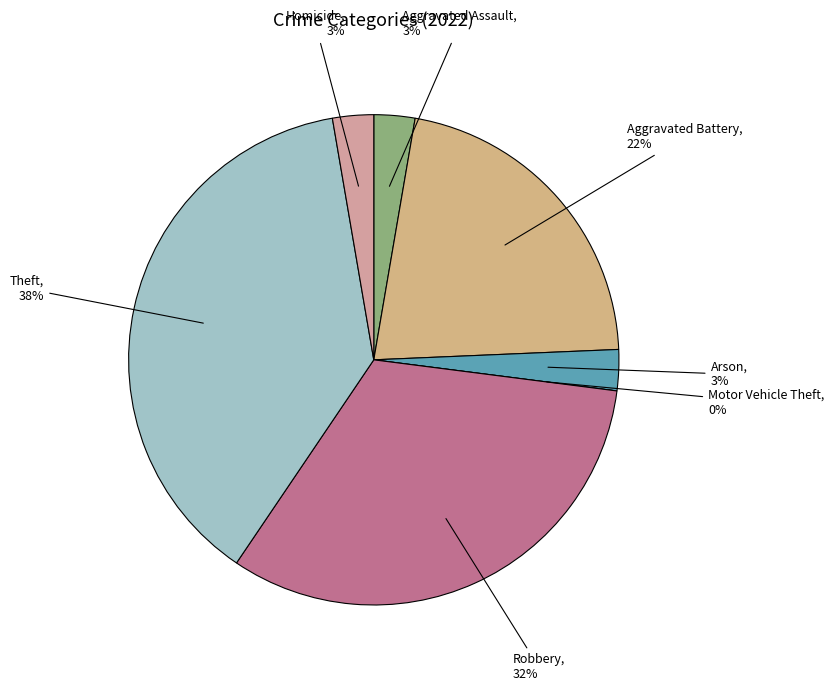

Does Aggravated Assault account for over 50% of the chart?

No